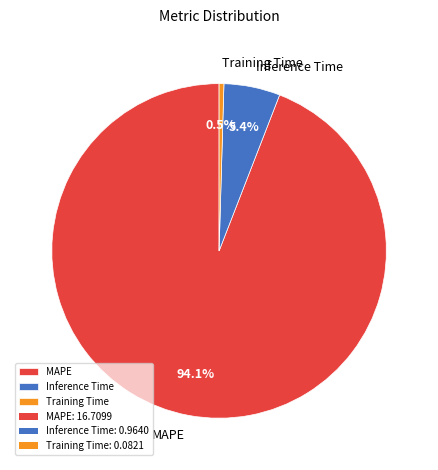

To the nearest percent, what is the difference between the Inference Time and Training Time slice percentages?

5%